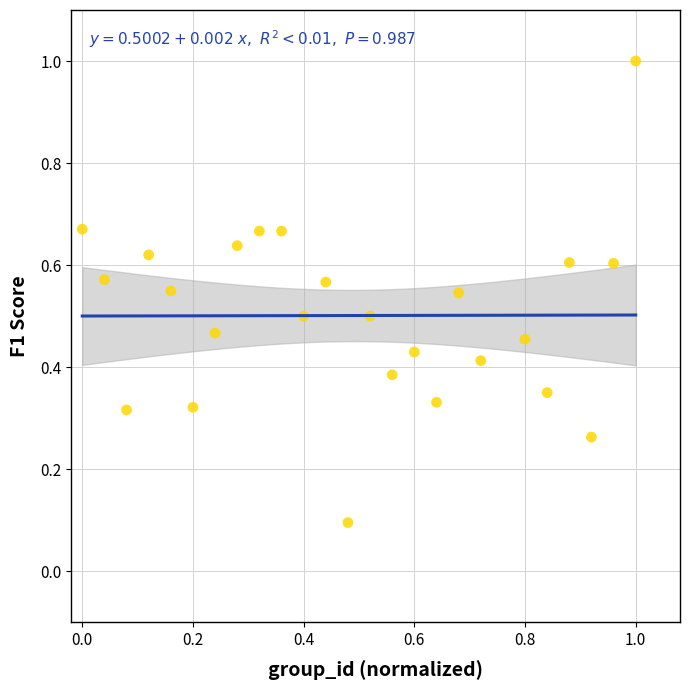

What is the range of X values (max minus min)?

1.0